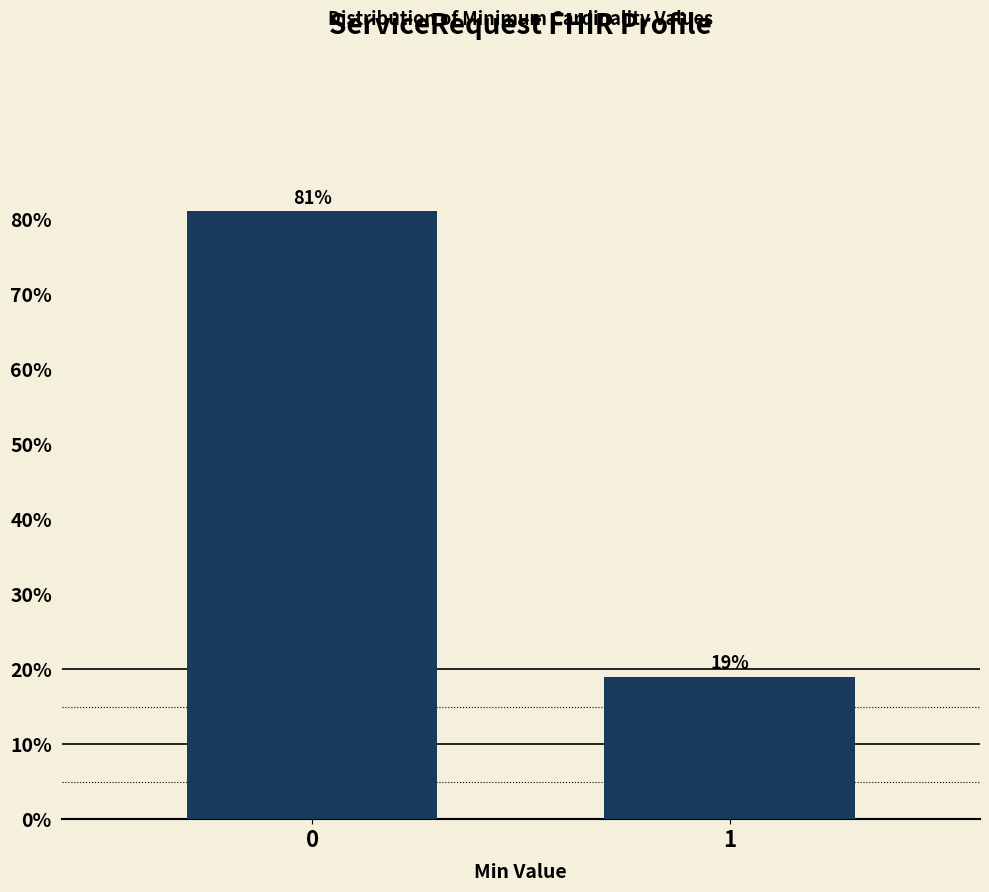

Reading left to right, extract all data points from this chart.

0=81.0	1=19.0